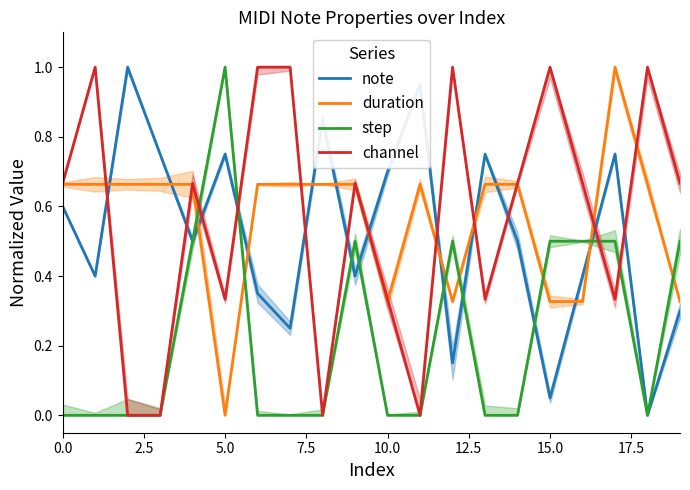

Which label corresponds to the smallest value in the chart?

18